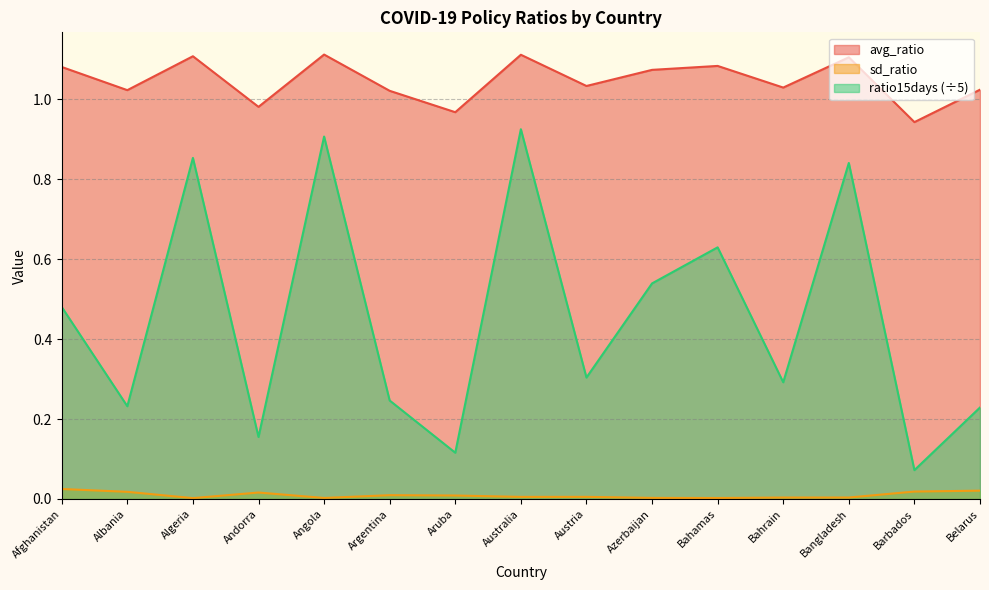

How many lines are shown in the chart?

3